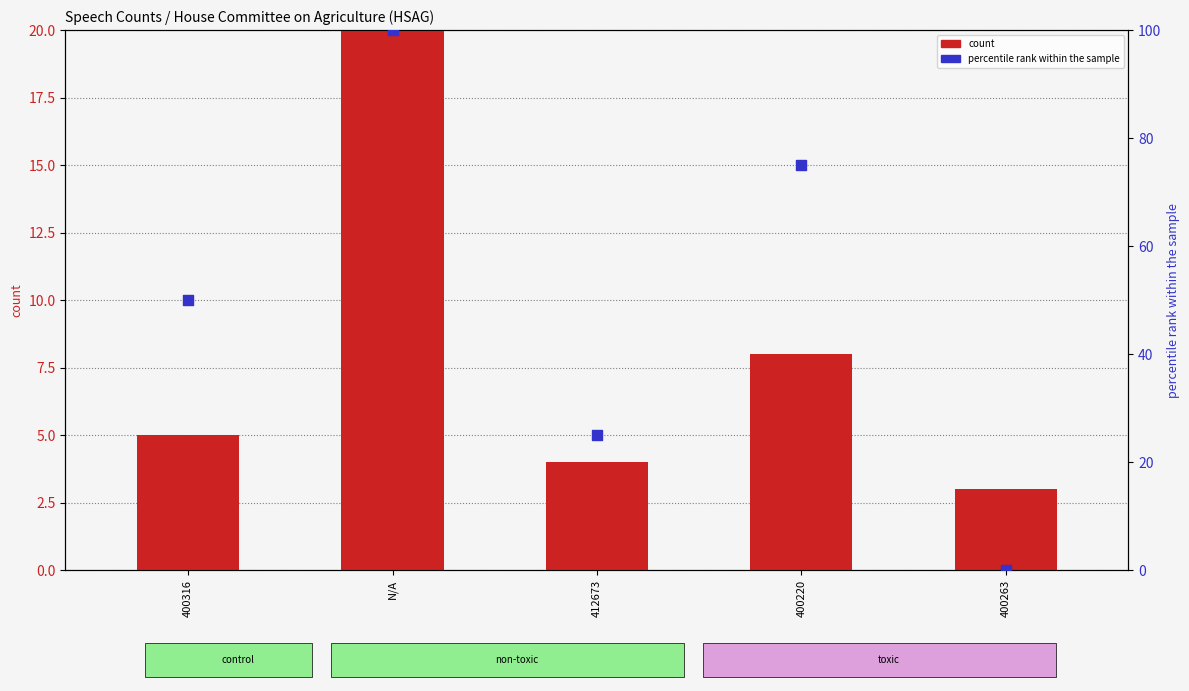

Is the value of count at 400263 greater than the value of percentile rank within the sample at 412673?

No